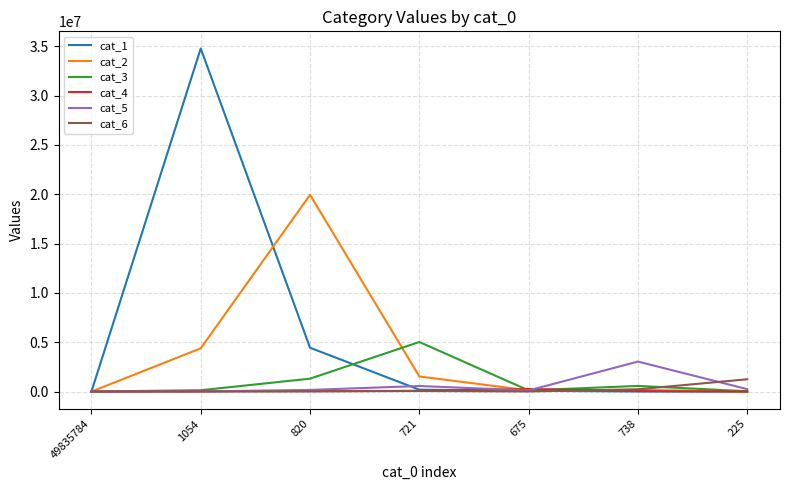

In cat_5, how many points are higher than both neighbors (excluding endpoints)?

2